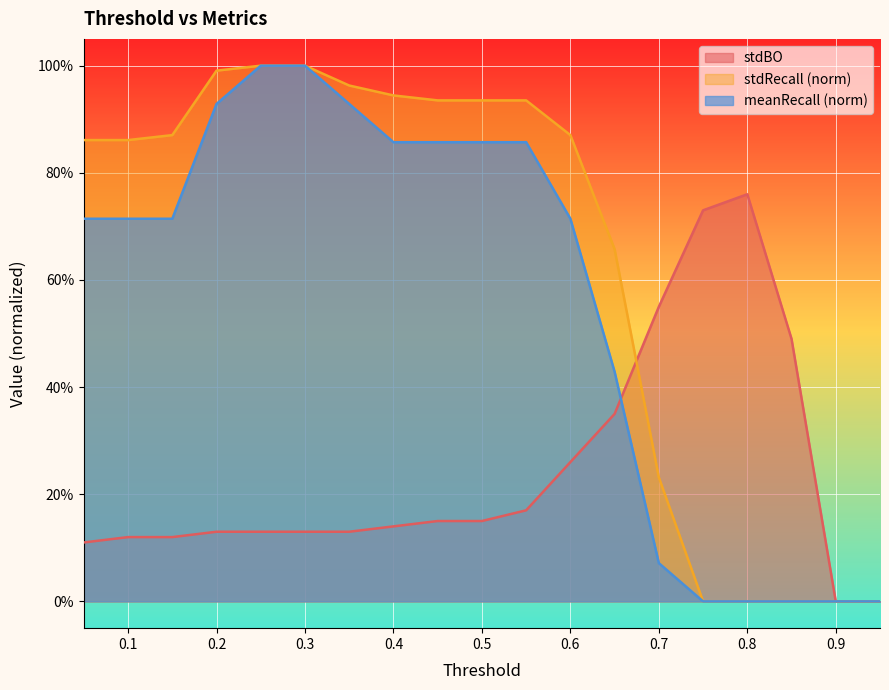

How many lines are shown in the chart?

3